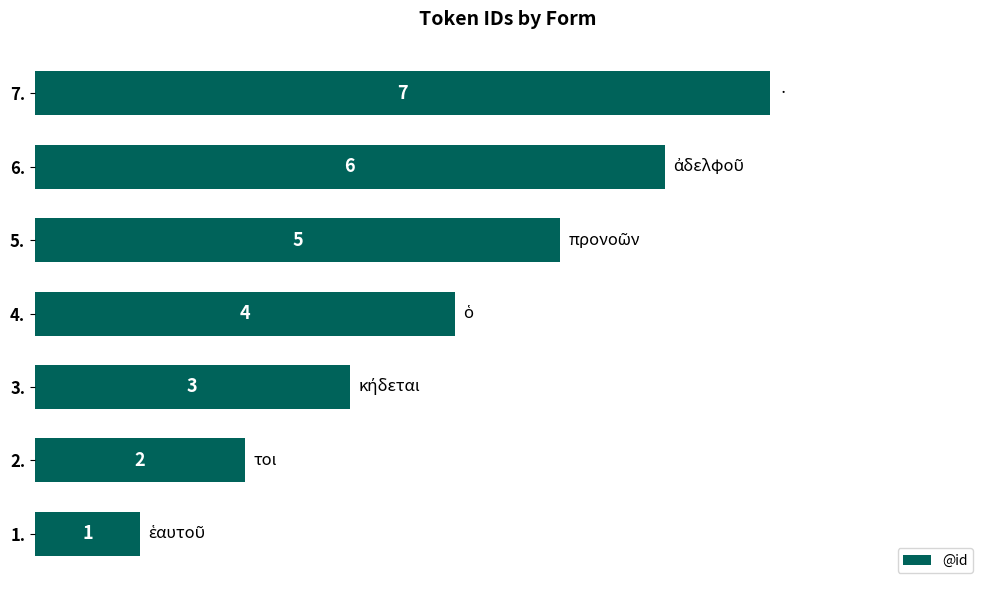

True or false: the data shows 2 at 2..

True